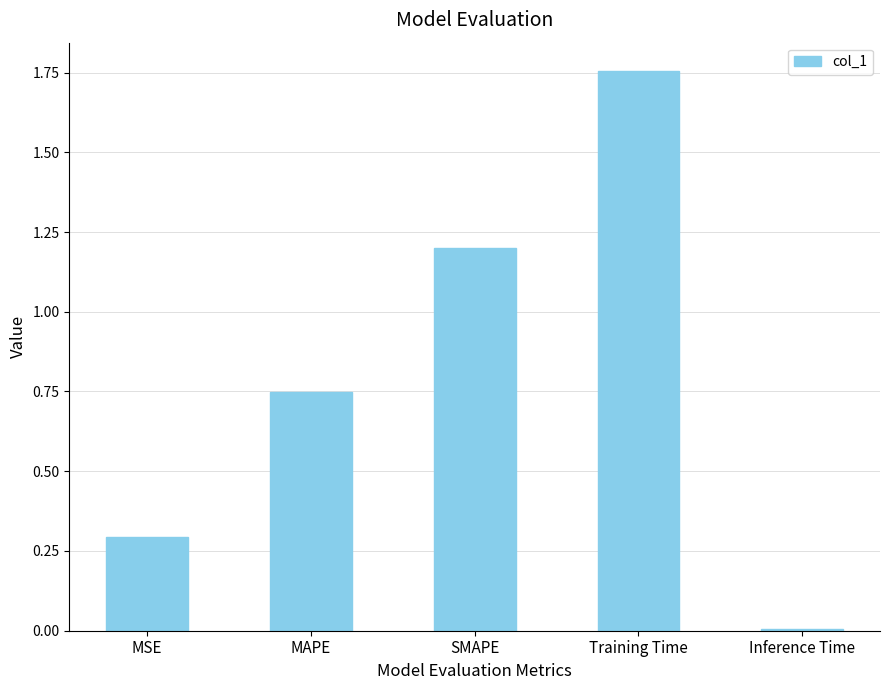

What is the ratio of the value at Training Time to the value at SMAPE?

1.5